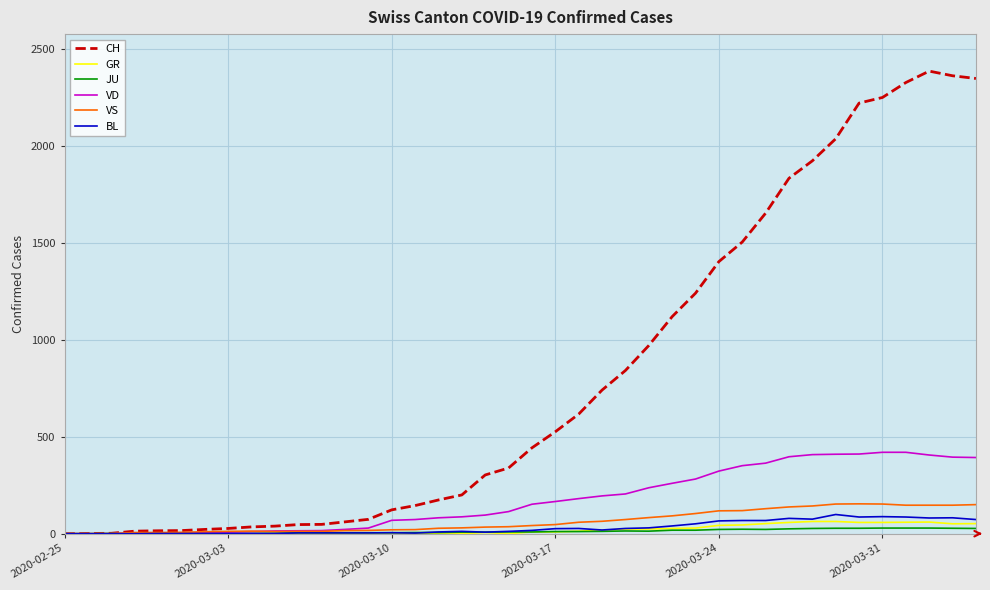

How many values in the JU series are below 9?

19